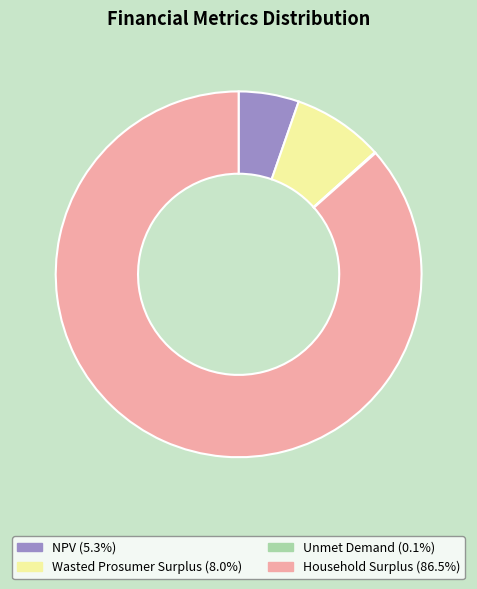

Which category has the biggest portion of the pie?

Household Surplus